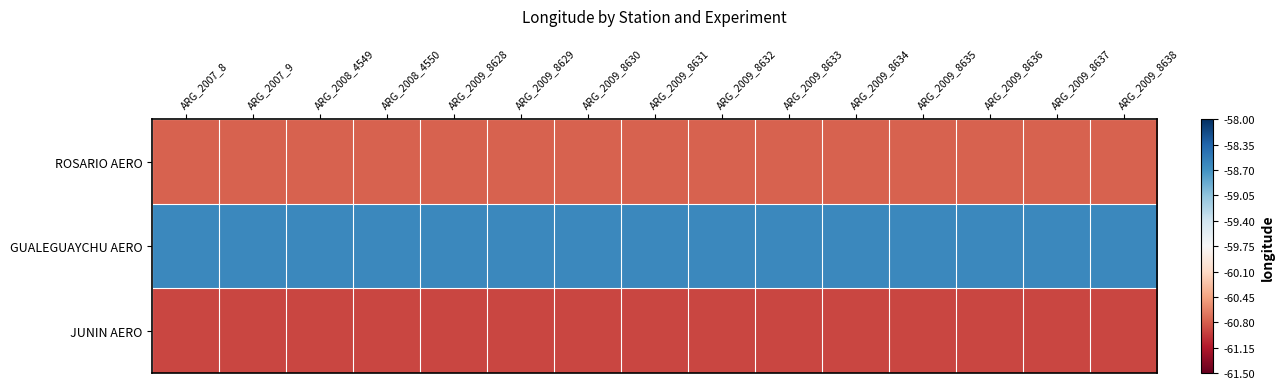

At which category is the sum across all series the highest?

ARG_2007_8